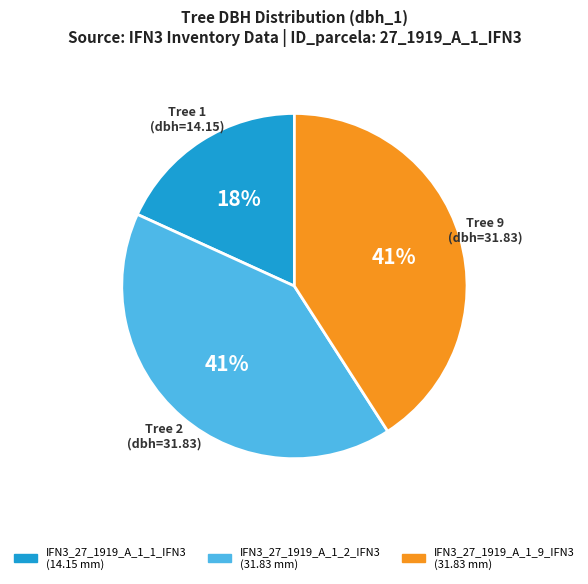

How many slices are in this pie chart?

3